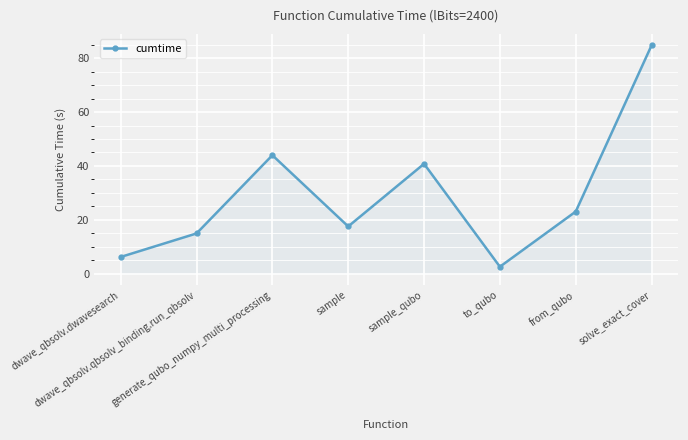

At which label does the data first exceed 23?

generate_qubo_numpy_multi_processing